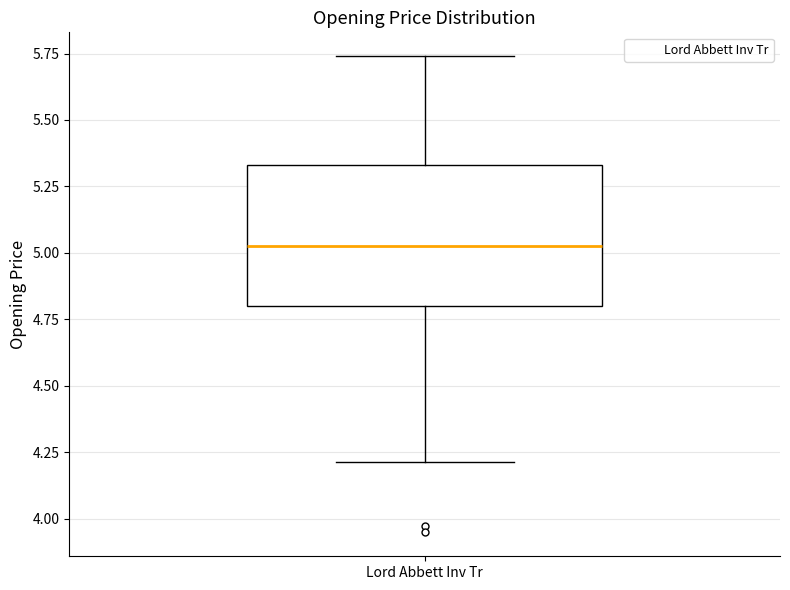

Read this box plot against the y-axis: the position of the median line, the range covered by the box, and the ends of both whiskers. The values are not printed on the chart, so give them approximately, as read against the axis.

median 5.05, box 4.80 to 5.35, whiskers 4.20 to 5.75